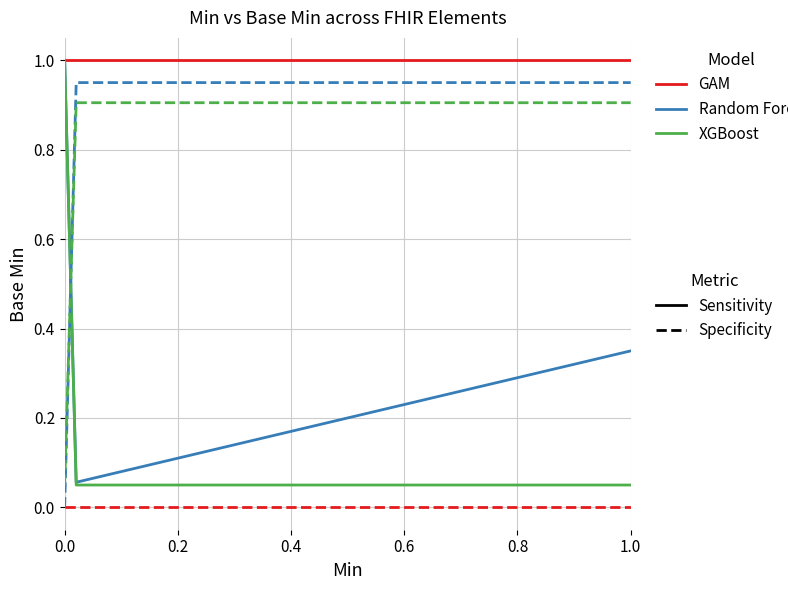

Is this an area chart (filled region under the line)?

No